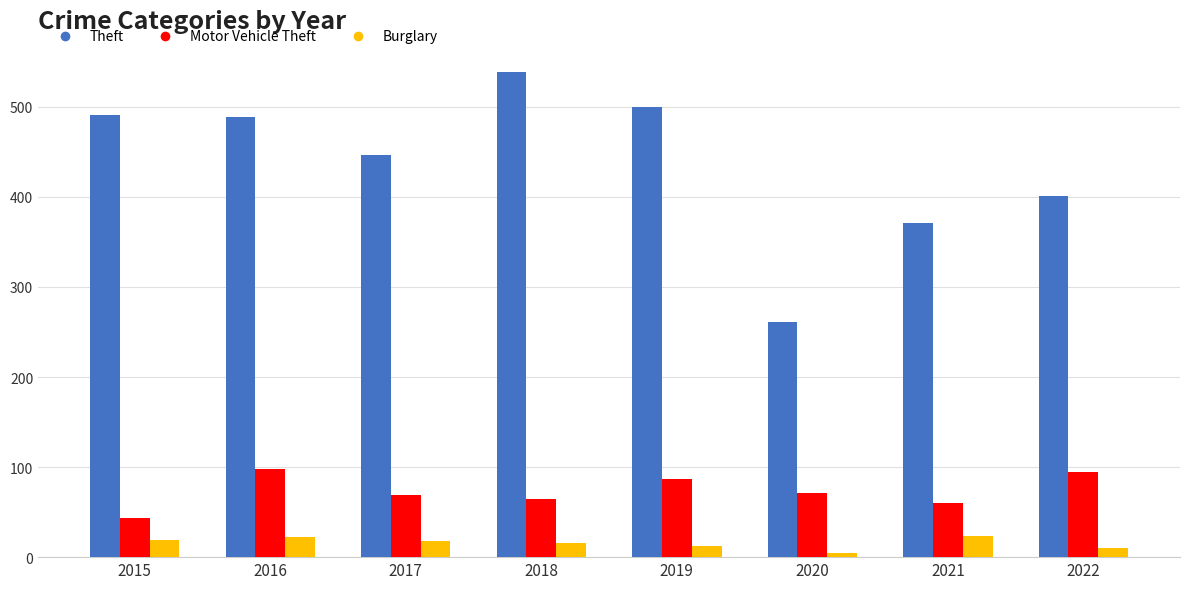

Is the value of Motor Vehicle Theft at 2015 greater than the value of Theft at 2019?

No